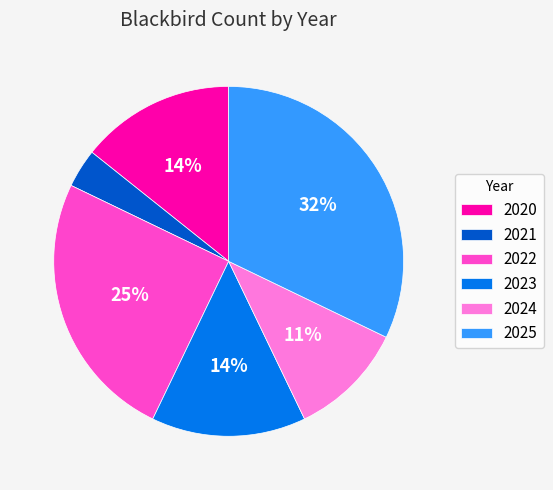

Which has a higher value, 2020 or 2025?

2025